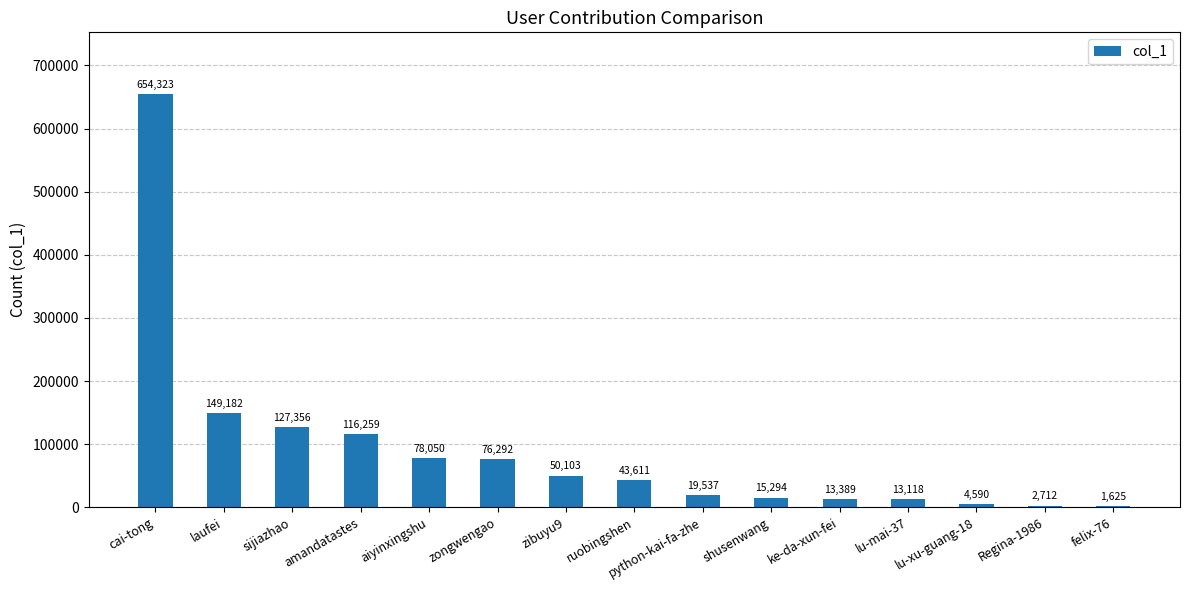

What is the sum of all values?

1365441